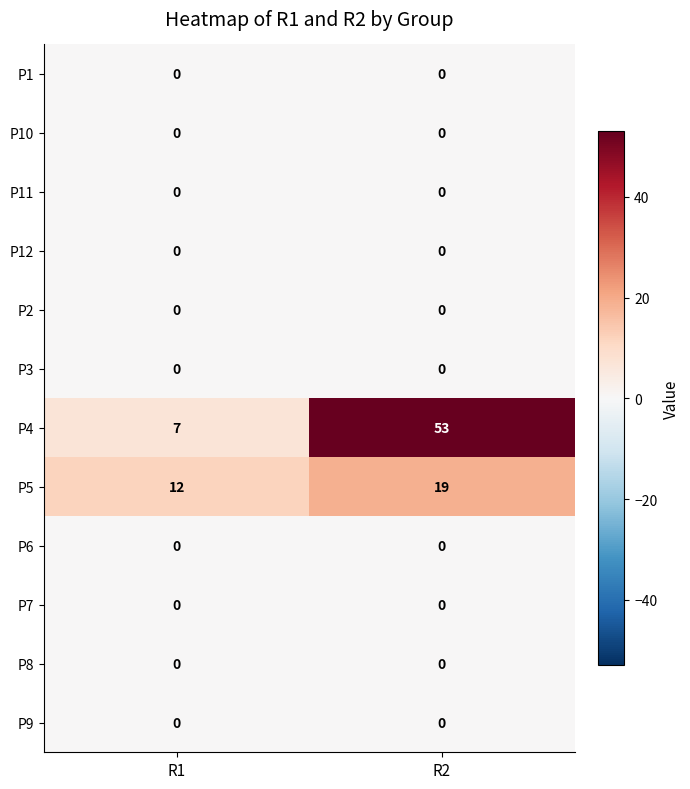

Reading left to right, list all the values displayed in this chart.

P1: R1=0	R2=0
P10: R1=0	R2=0
P11: R1=0	R2=0
P12: R1=0	R2=0
P2: R1=0	R2=0
P3: R1=0	R2=0
P4: R1=7	R2=53
P5: R1=12	R2=19
P6: R1=0	R2=0
P7: R1=0	R2=0
P8: R1=0	R2=0
P9: R1=0	R2=0